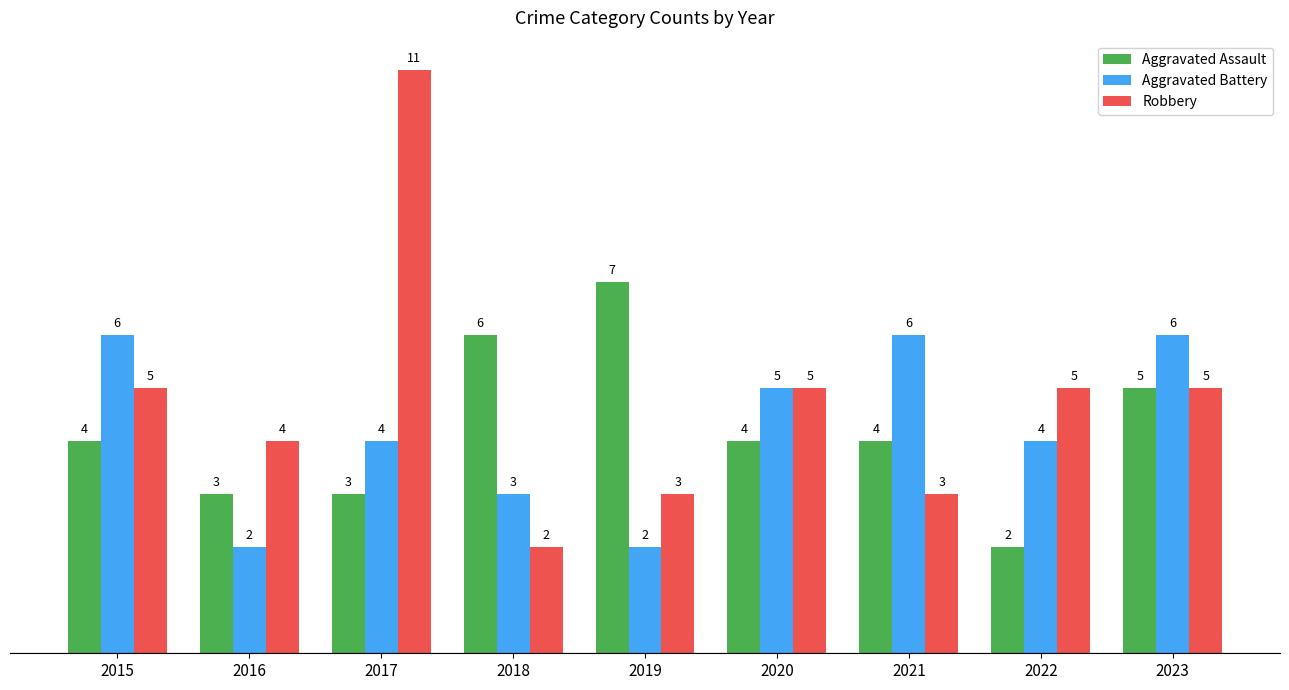

What is the value of the Aggravated Assault bar at the 6th from the left?

4